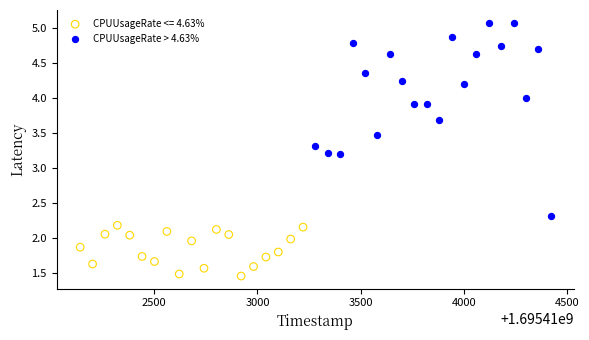

Which series reaches the minimum Y coordinate?

CPUUsageRate <= 4.63%